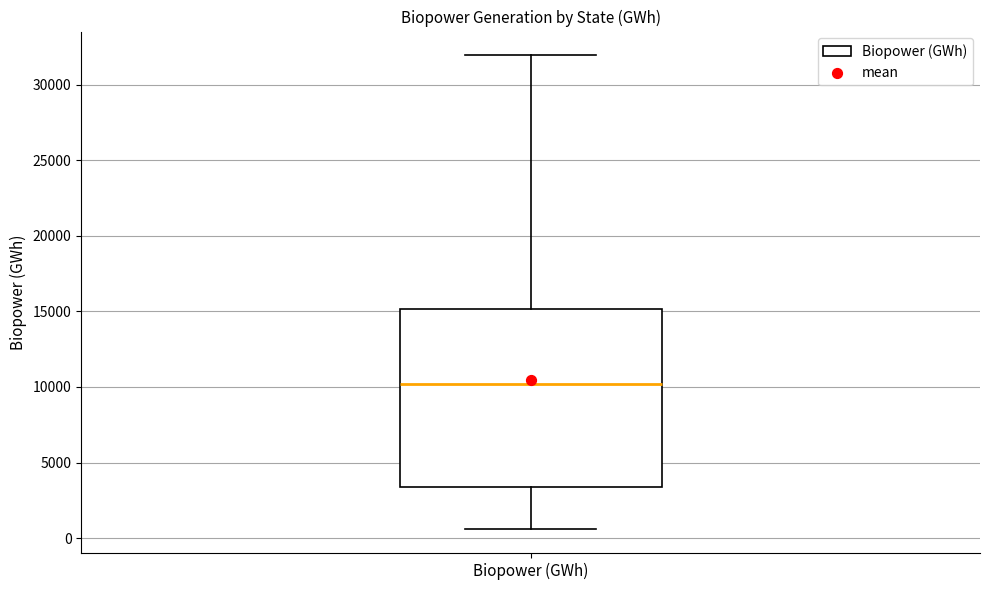

Read this box plot against the y-axis: the position of the median line, the range covered by the box, and the ends of both whiskers. The values are not printed on the chart, so give them approximately, as read against the axis.

median 10000, box 3500 to 15000, whiskers 500 to 32000